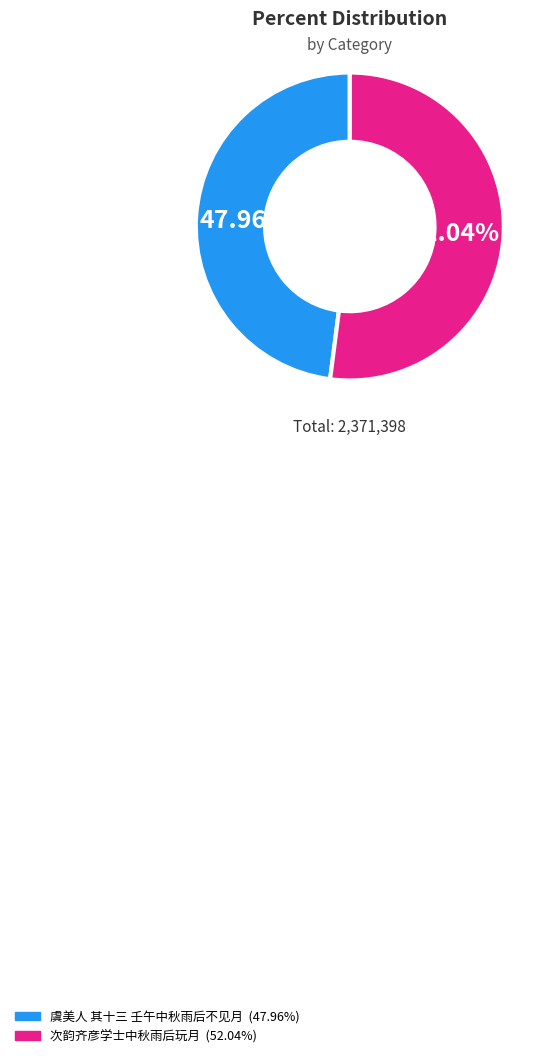

Which slice is the largest?

次韵齐彦学士中秋雨后玩月